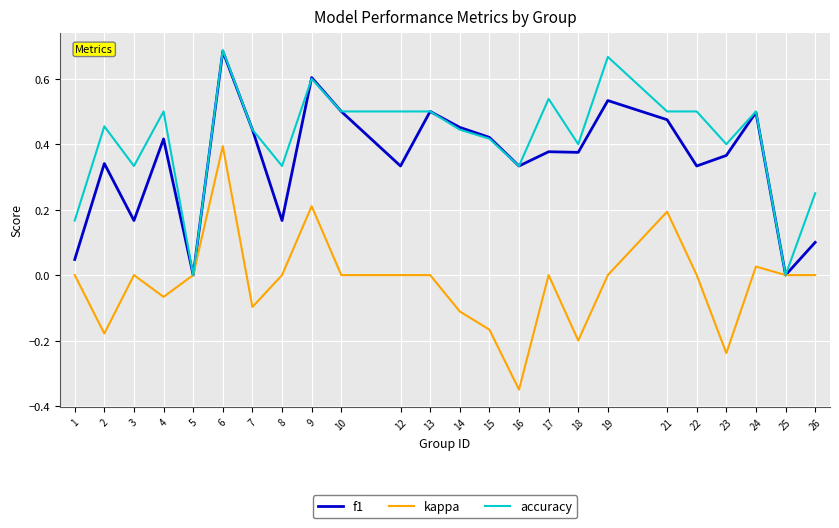

What is the total value across all series at 14?

0.8